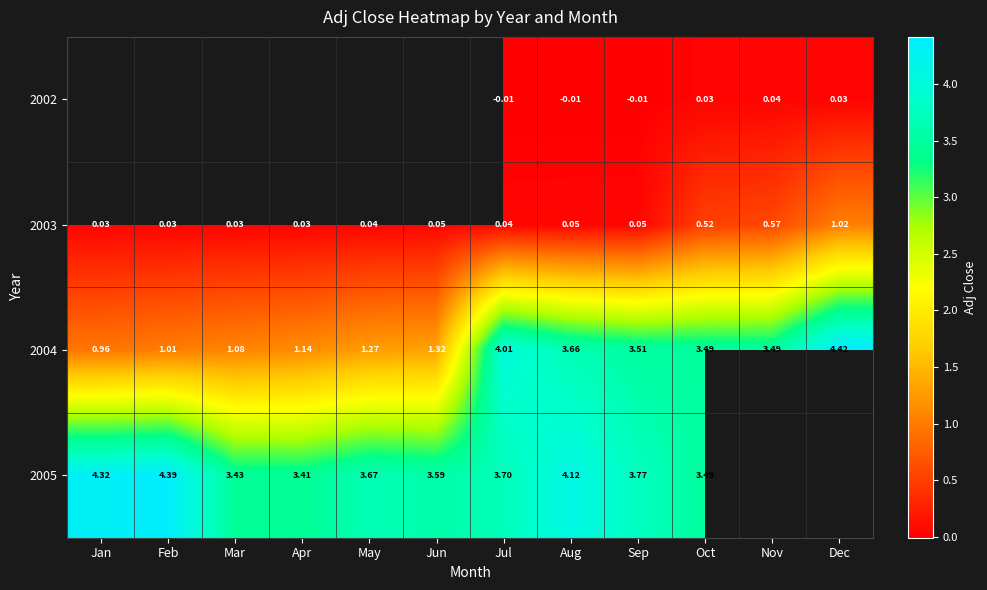

At which label does 2004 reach its minimum?

Jan